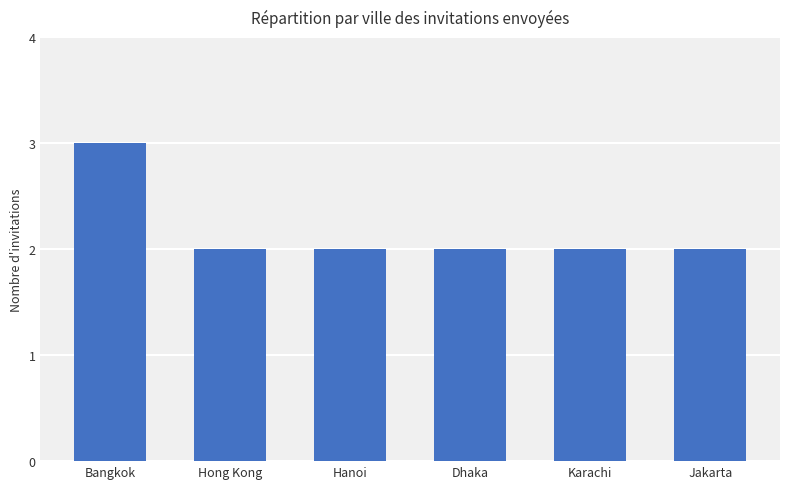

Does the chart contain stacked bars?

No